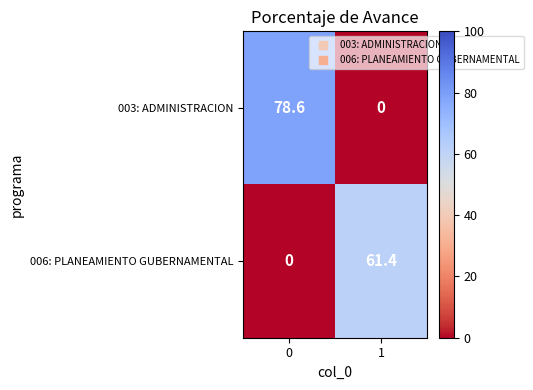

The value of 003: ADMINISTRACION at 1 is 0.0. True or false?

True